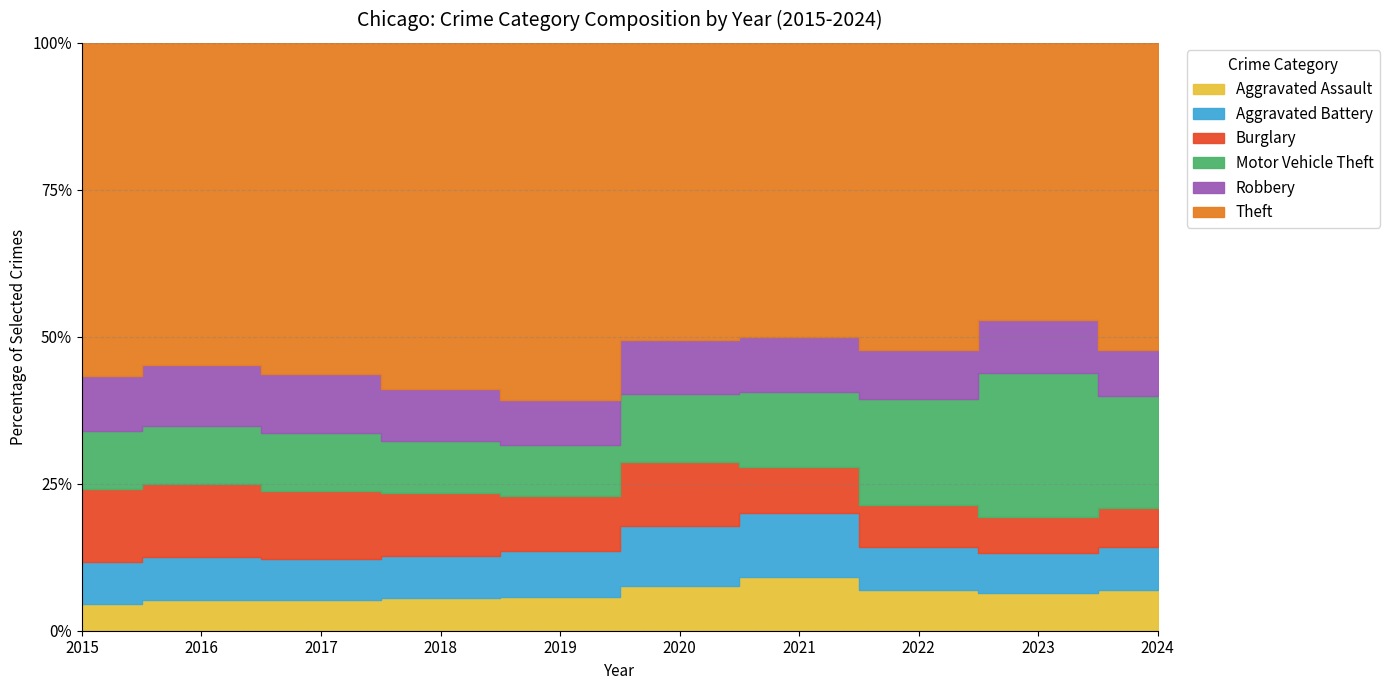

Between 2020 and 2021, which series saw the biggest shift?

Burglary